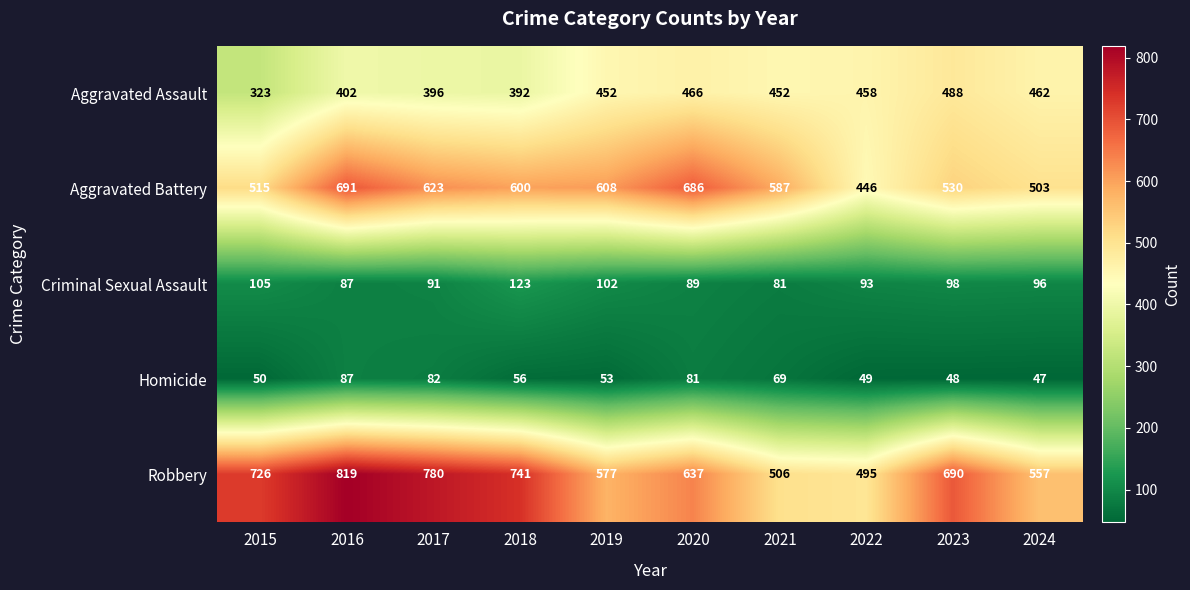

What is the minimum value for Robbery?

495